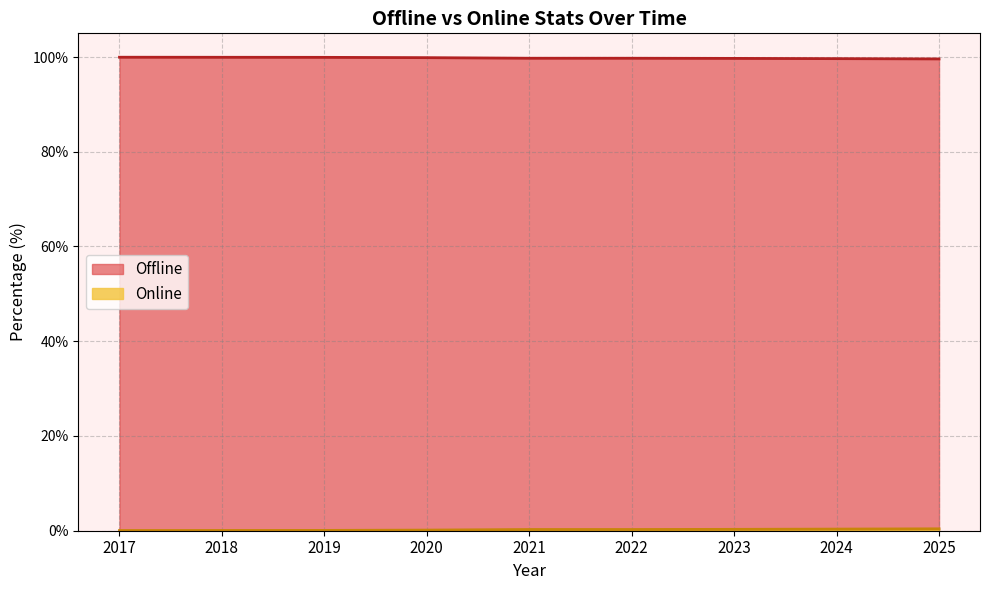

At how many categories does at least one series exceed 77?

9